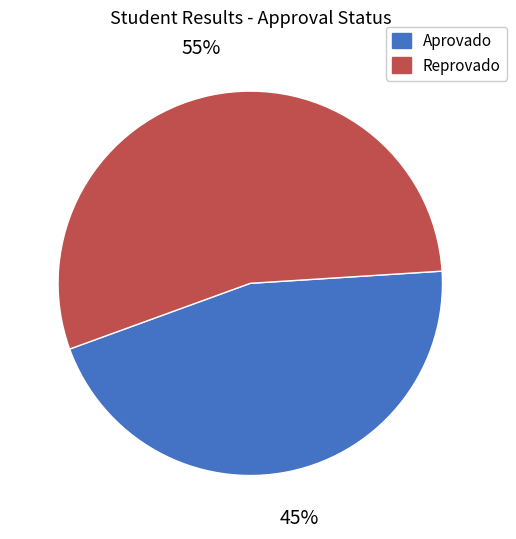

Which category has the biggest portion of the pie?

Reprovado